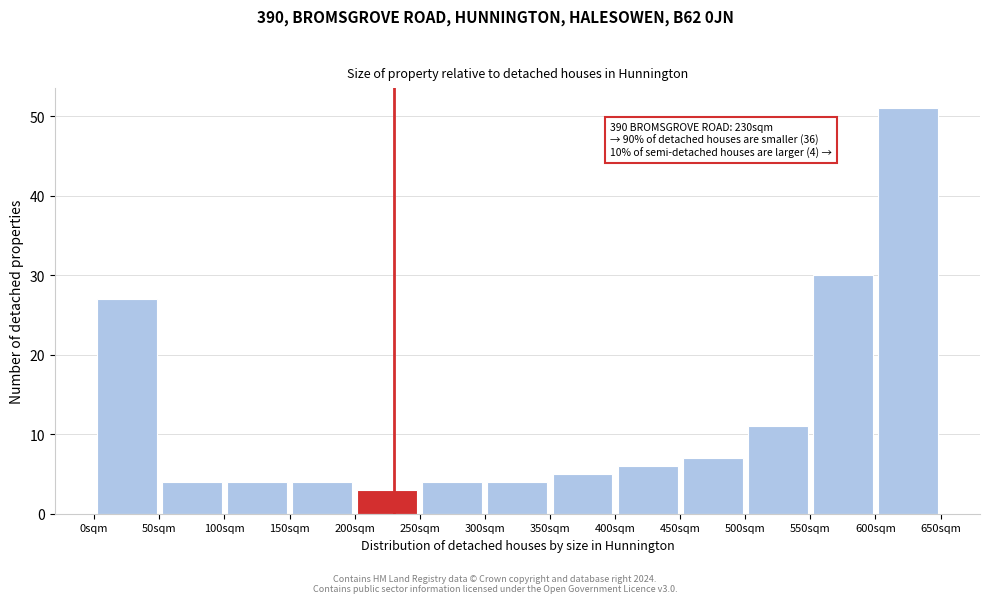

Over which range of the x-axis is the bar tallest?

600 to 650